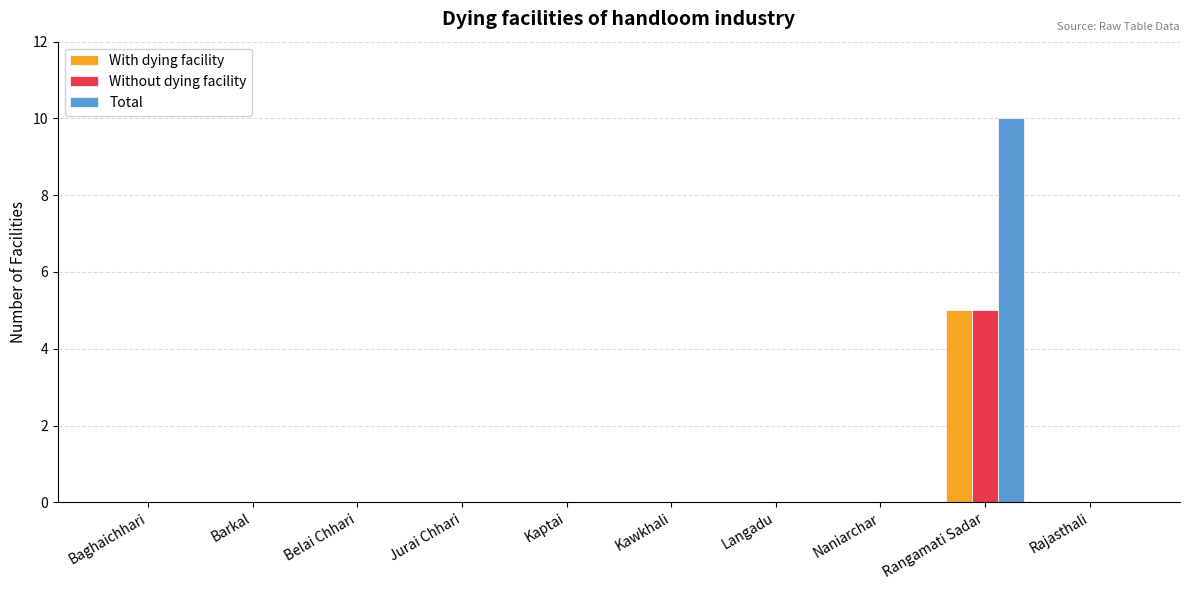

Reading right to left, transcribe all the data shown in this chart.

With dying facility: 0	5	0	0	0	0	0	0	0	0
Without dying facility: 0	5	0	0	0	0	0	0	0	0
Total: 0	10	0	0	0	0	0	0	0	0